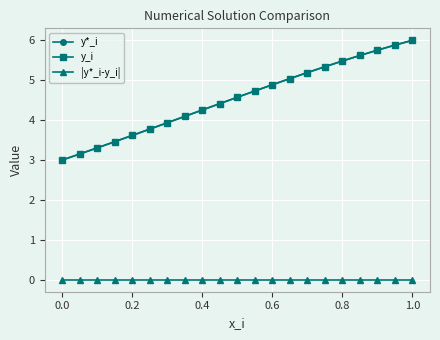

At how many categories does at least one series exceed 1?

21